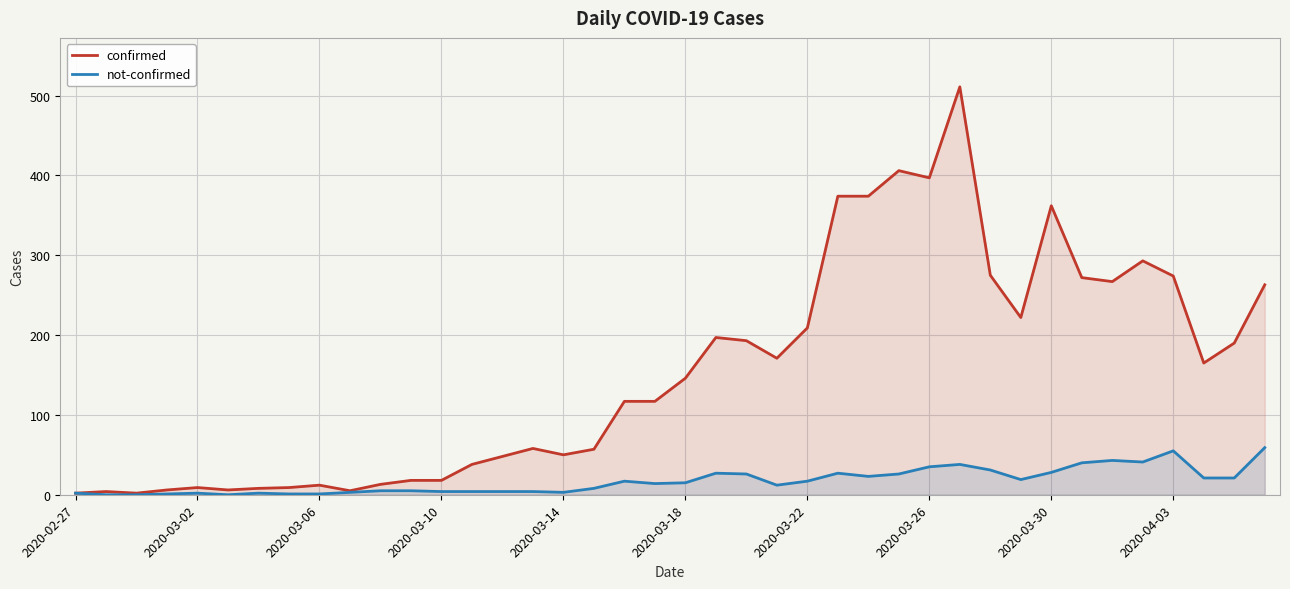

What is the value of the confirmed point at the 38th from the left?

165